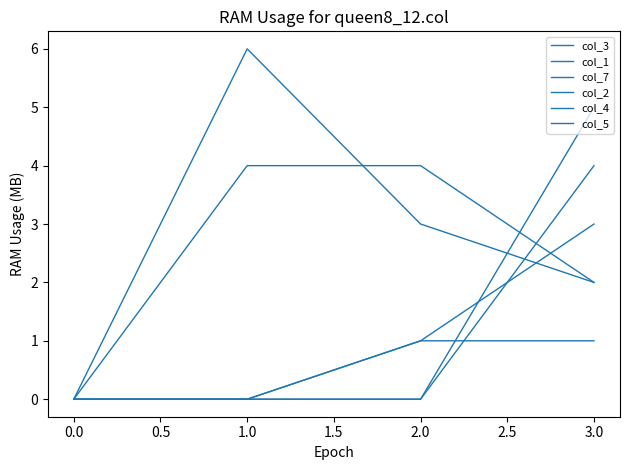

What is the value of the col_5 point at the 4th from the left?

1